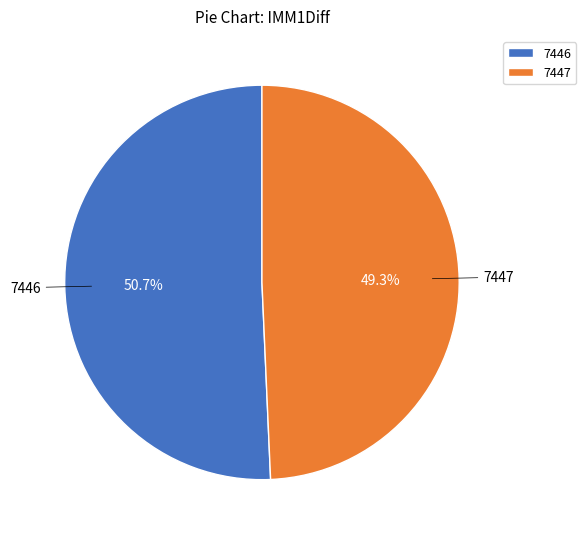

Which category has the biggest portion of the pie?

7446